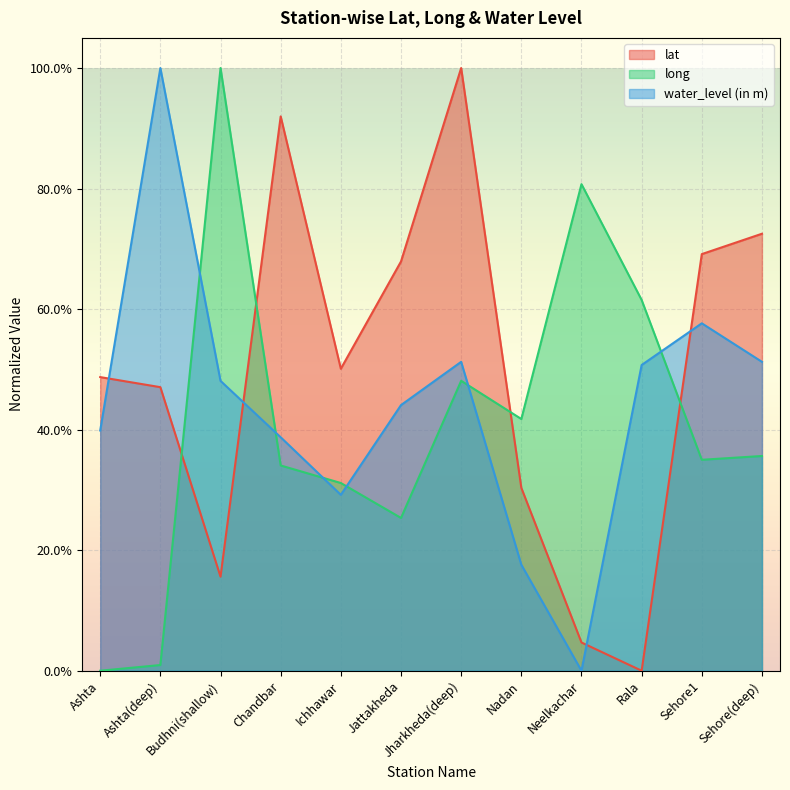

Reading left to right, what are all the values shown in this chart?

lat: 0.5	0.5	0.2	0.9	0.5	0.7	1.0	0.3	0.0	0.0	0.7	0.7
long: 0.0	0.0	1.0	0.3	0.3	0.3	0.5	0.4	0.8	0.6	0.3	0.4
water_level (in m): 0.4	1.0	0.5	0.4	0.3	0.4	0.5	0.2	0.0	0.5	0.6	0.5